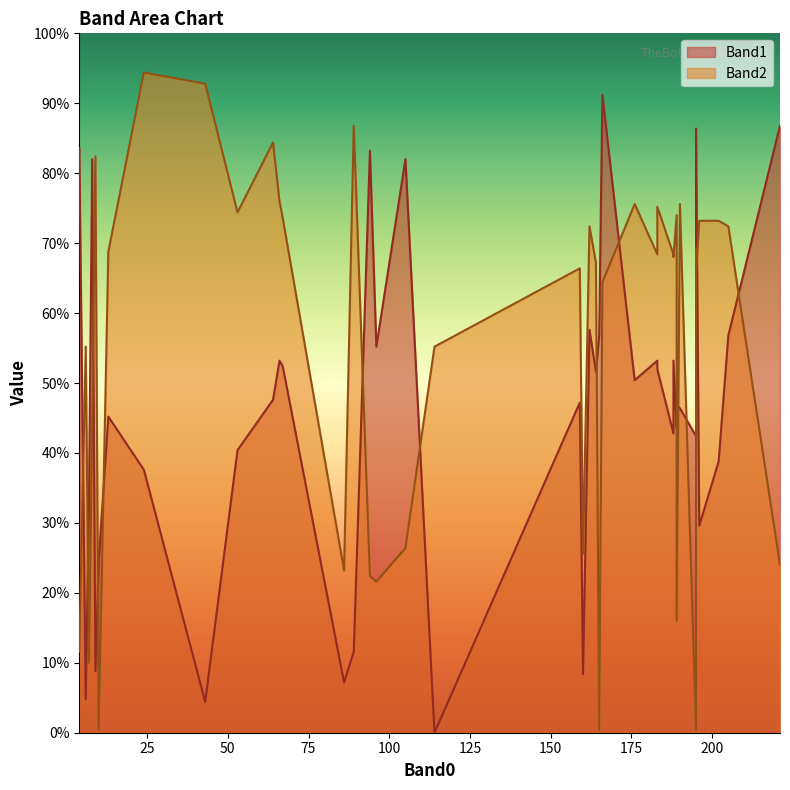

At which label does Band1 first exceed 119?

2